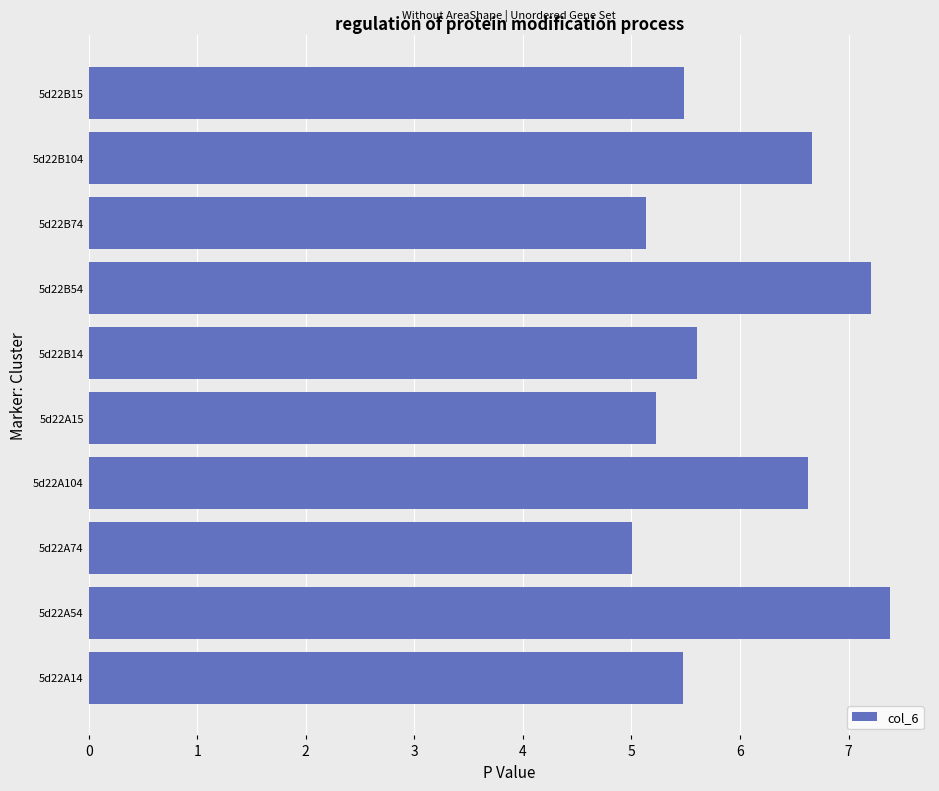

Does the chart contain stacked bars?

No